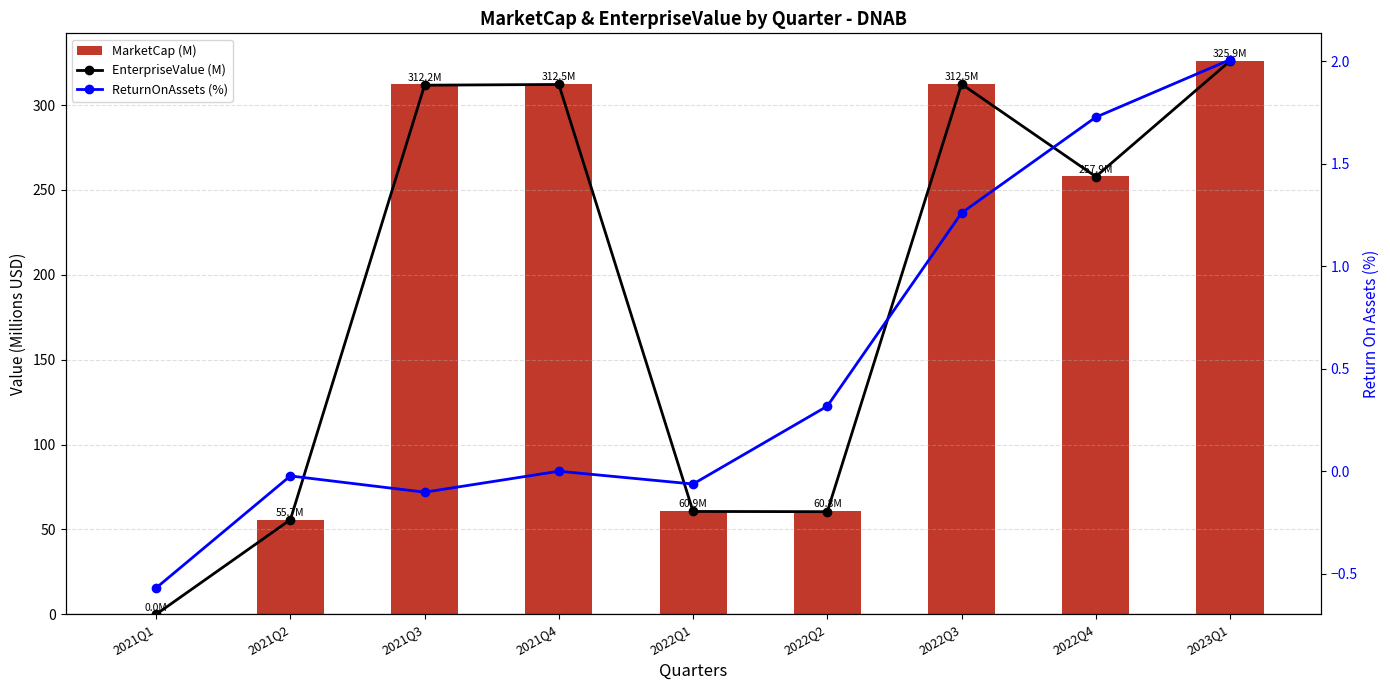

Count the number of categories in the chart.

9